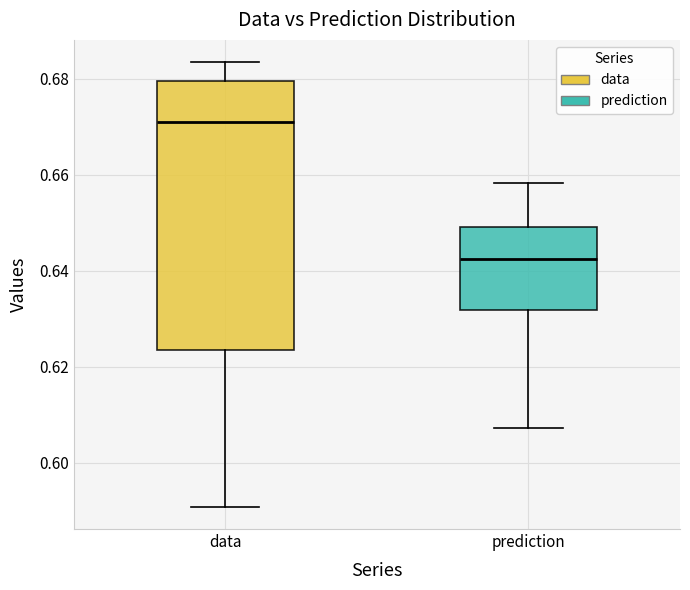

Reading left to right, read every box against the y-axis: the position of its median line, the range the box covers, and the ends of its whiskers. The values are not printed on the chart, so give them approximately, as read against the axis.

data: median 0.672, box 0.624 to 0.680, whiskers 0.590 to 0.684
prediction: median 0.642, box 0.632 to 0.650, whiskers 0.608 to 0.658